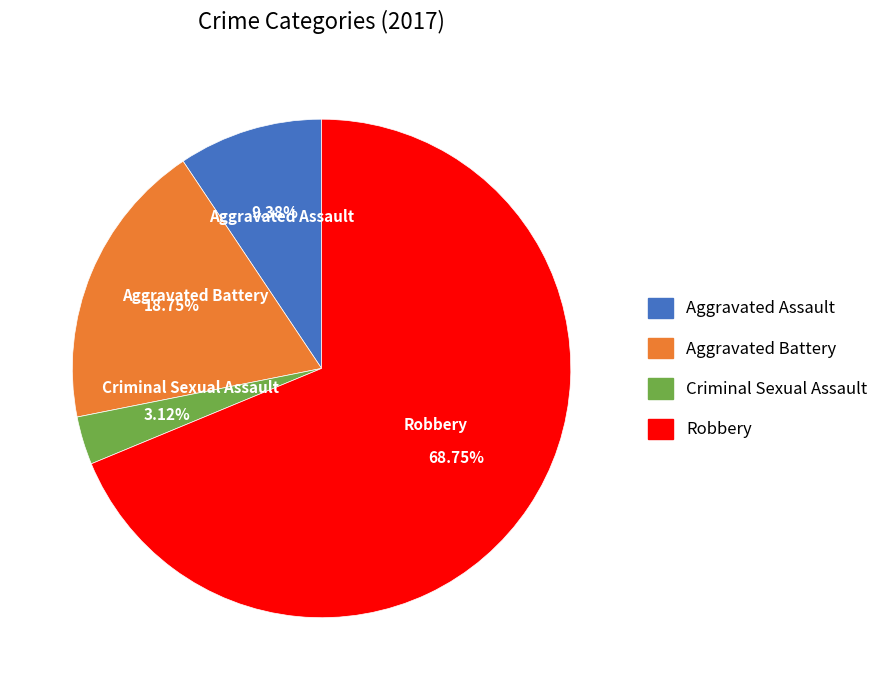

Is the sum of Aggravated Battery and Robbery greater than half?

Yes